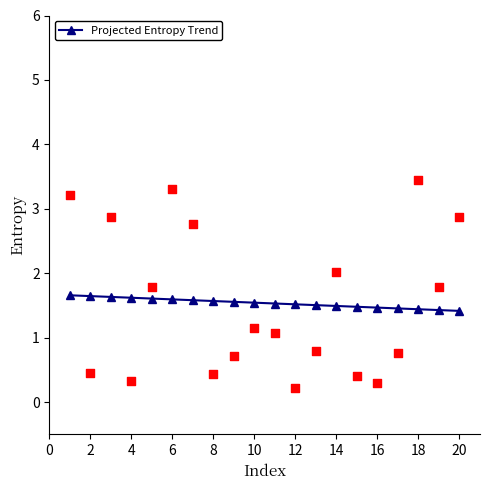

What is the lowest value of the Projected Entropy Trend series?

1.4